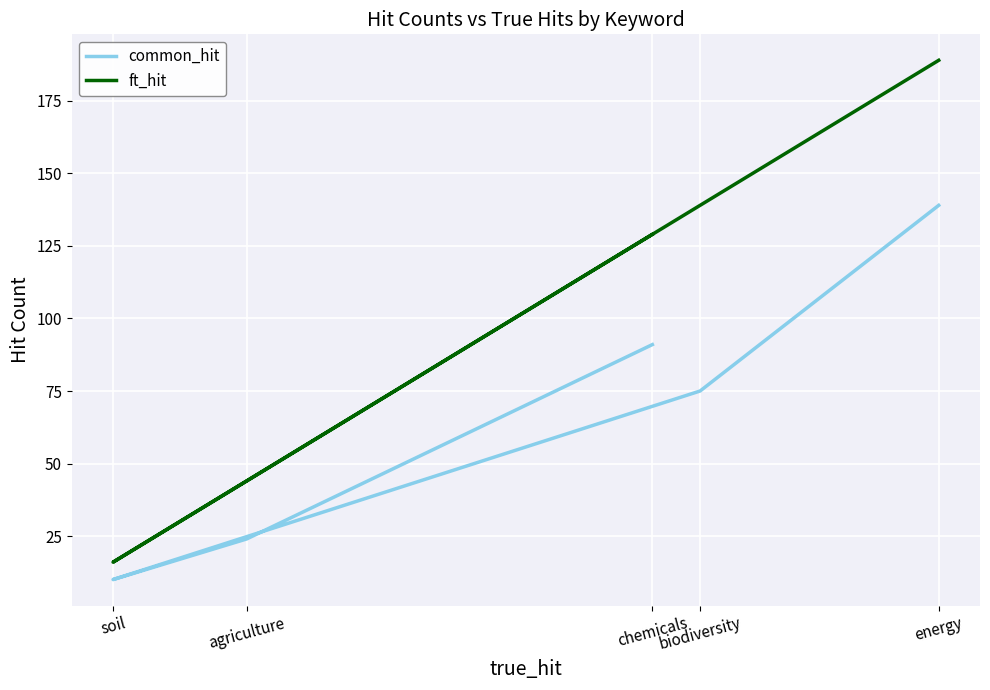

Is the value of common_hit at biodiversity greater than the value of ft_hit at chemicals?

No